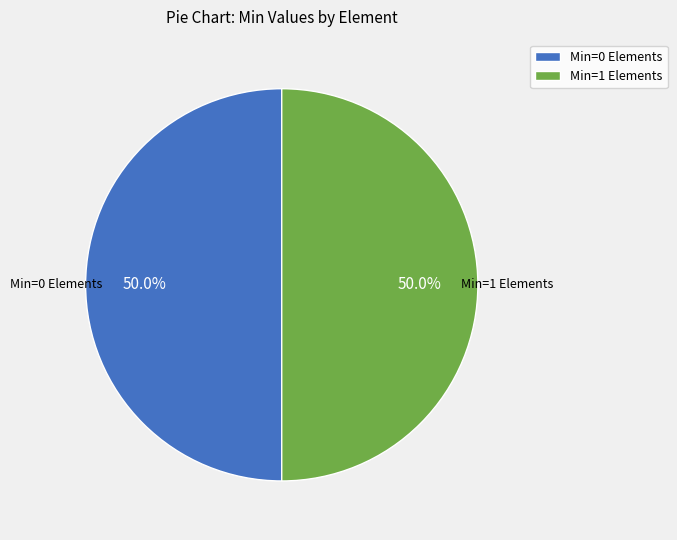

What percentage is NOT represented by Min=1 Elements?

50.0%